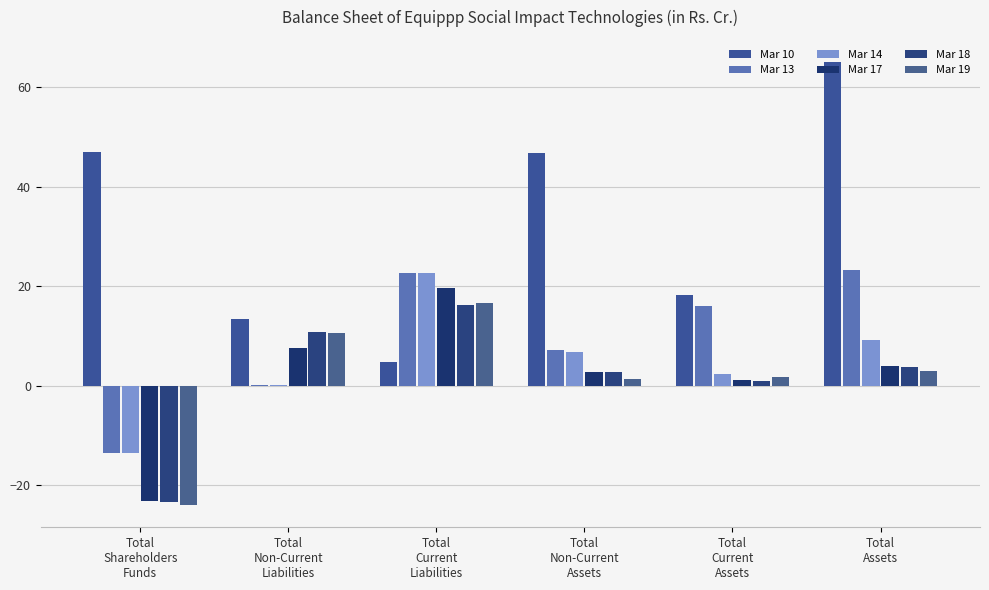

How many values in Mar 19 are above zero?

5